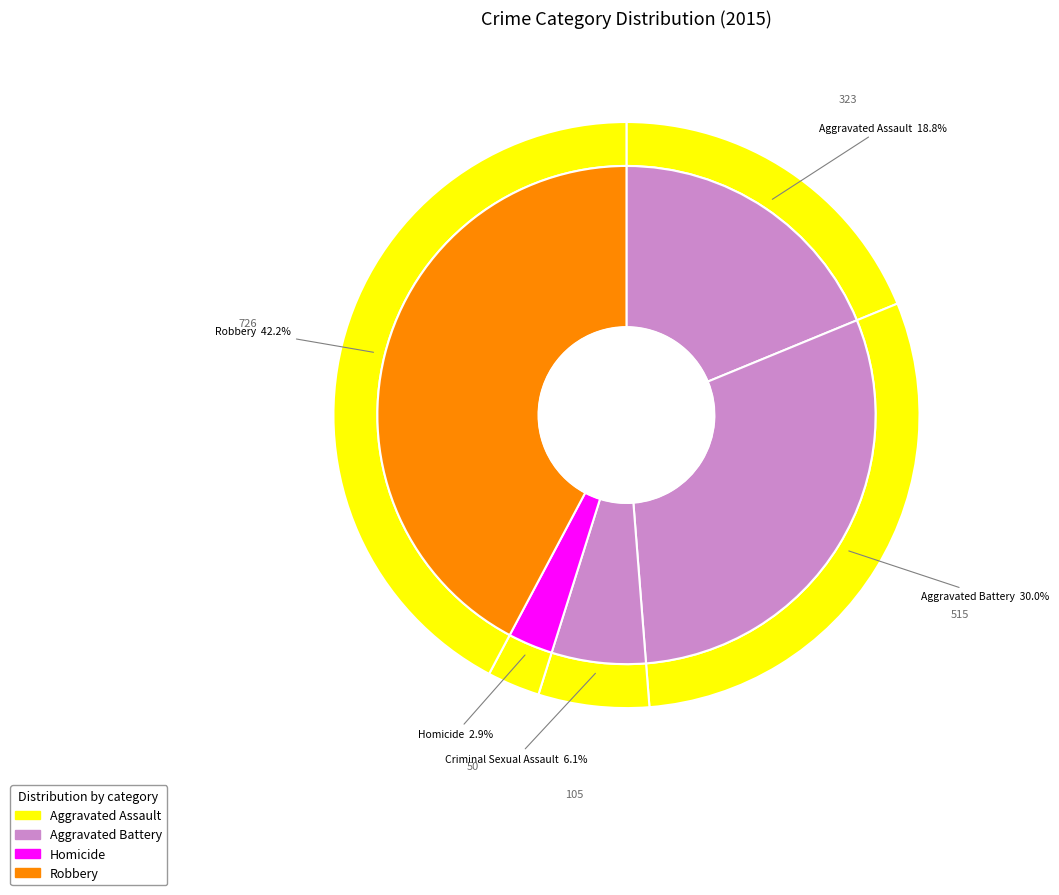

To the nearest percent, what is the difference between the Aggravated Battery and Robbery slice percentages?

12%